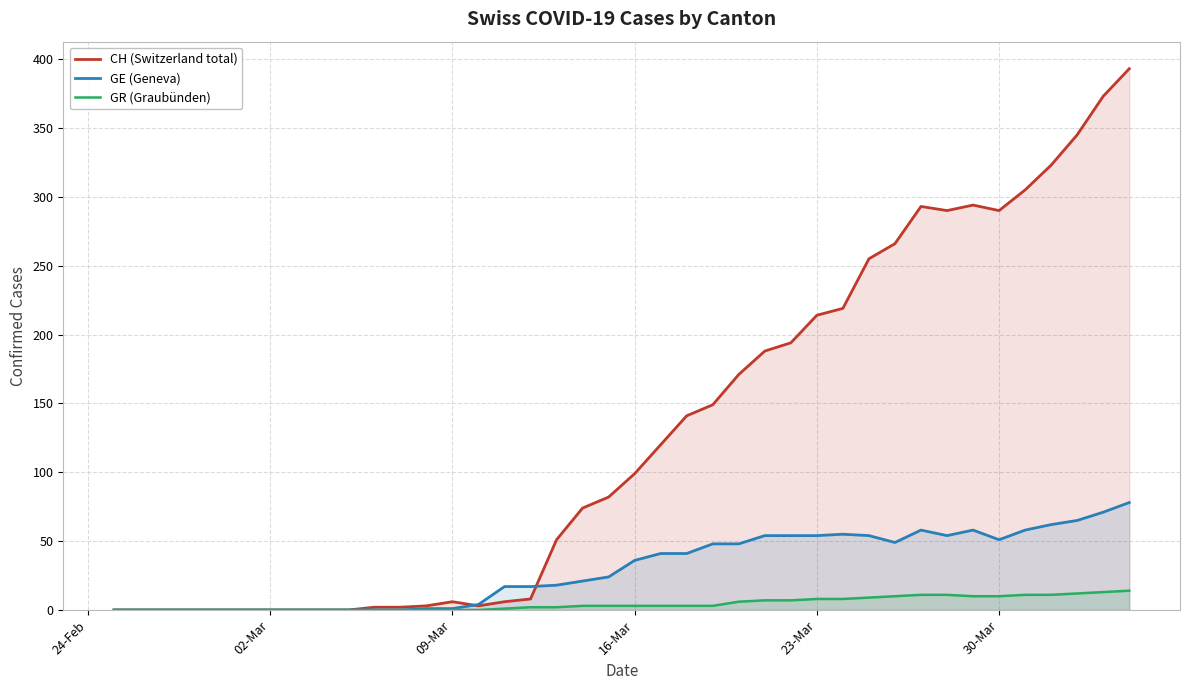

True or false: GR (Graubünden) and CH (Switzerland total) intersect in this chart.

False